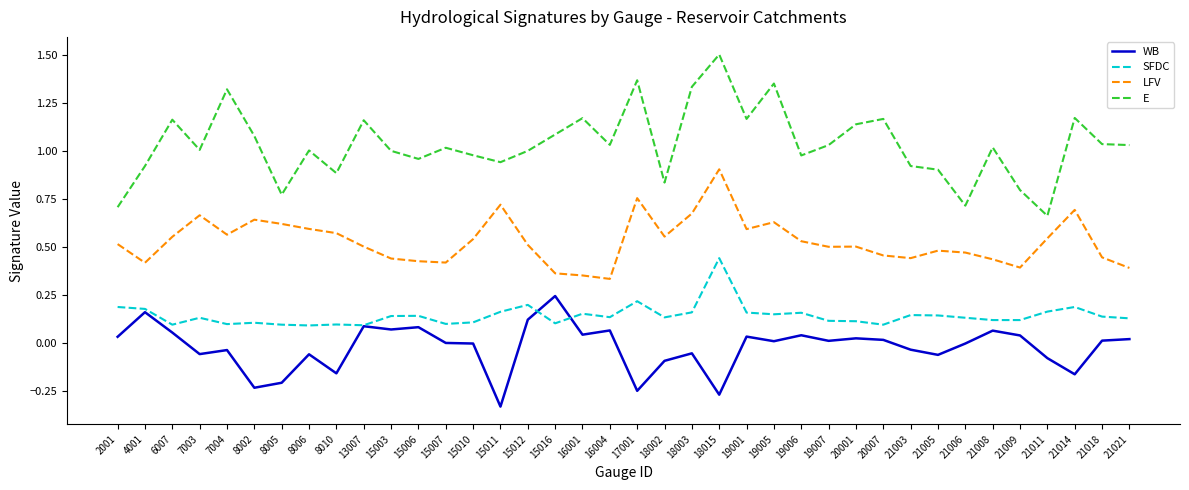

True or false: E and LFV intersect in this chart.

False